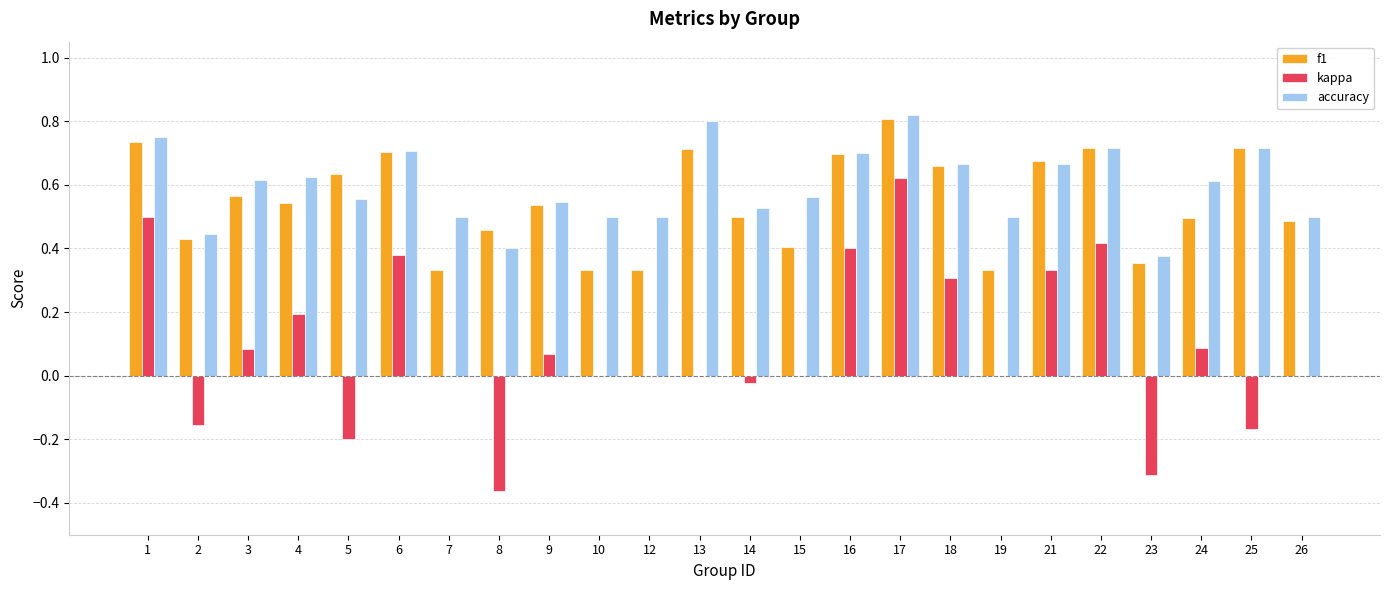

The accuracy series shows 0.4 at 22. True or false?

False